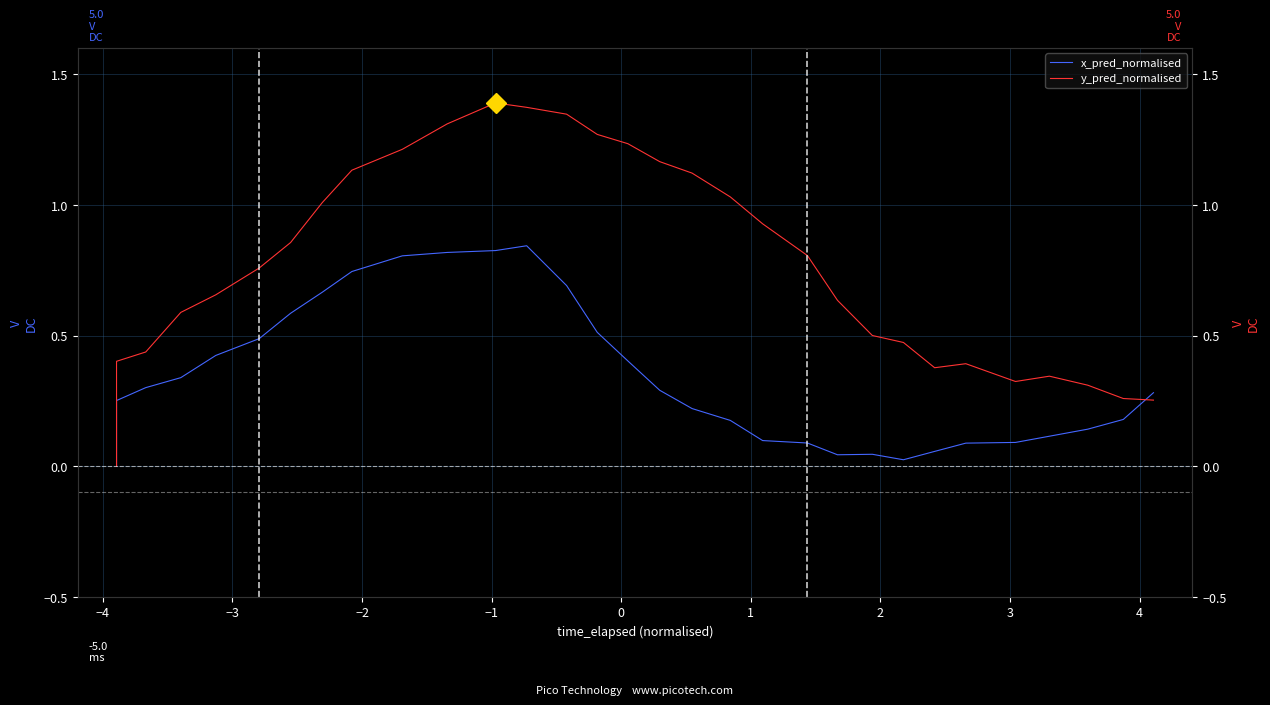

What is the value of the y_pred_normalised point at the 4th from the left?

0.6